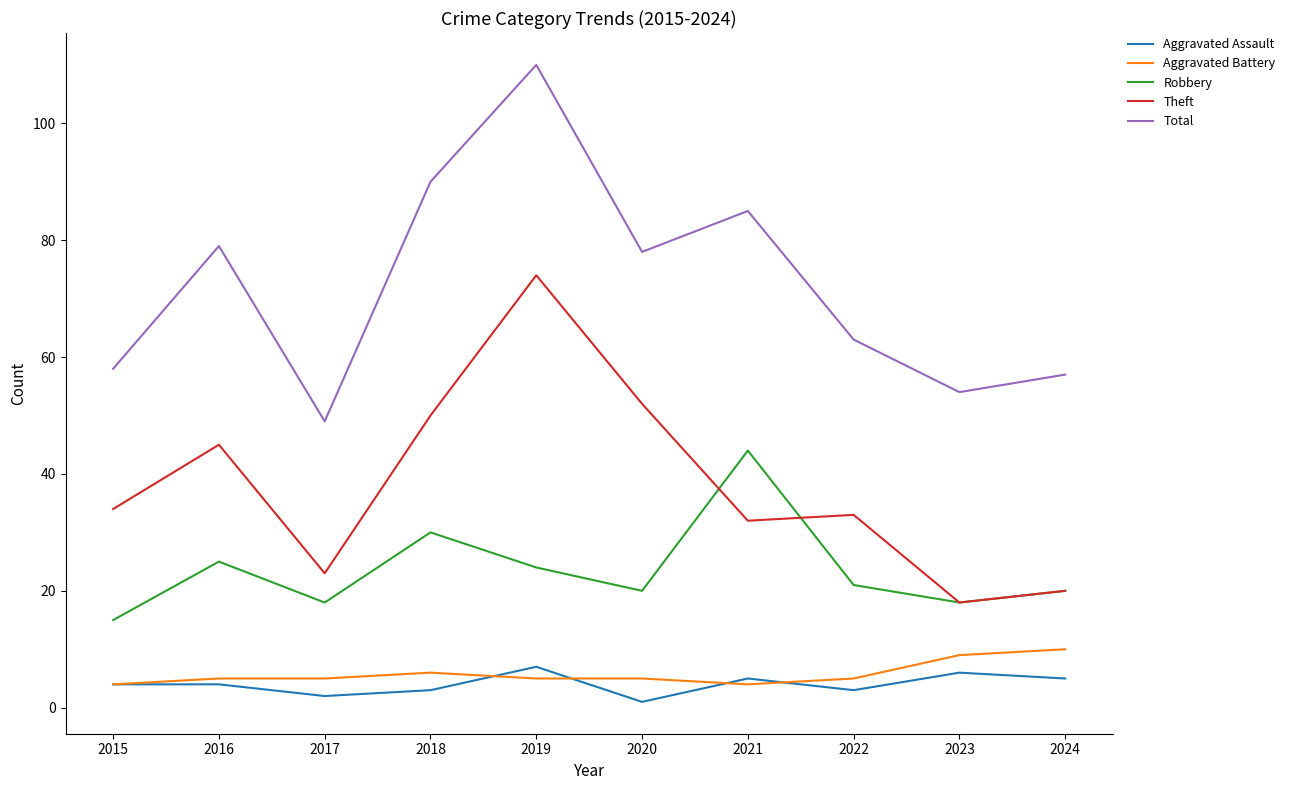

The Theft series shows 61 at 2015. True or false?

False